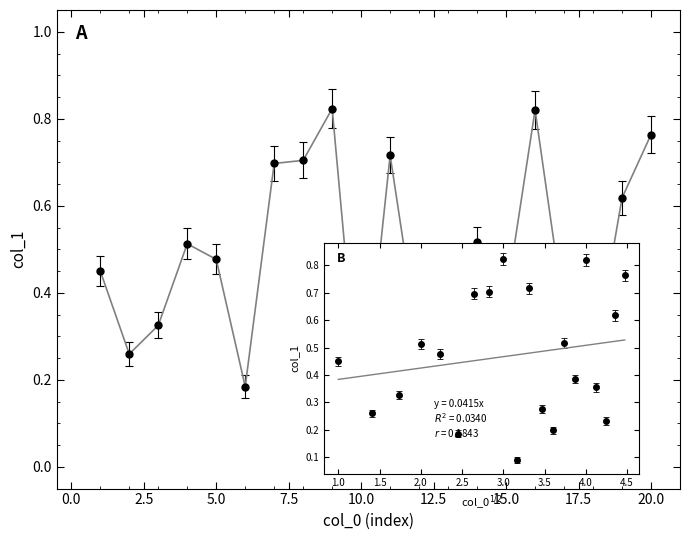

True or false: there are more than 2 points higher than both neighbors.

True